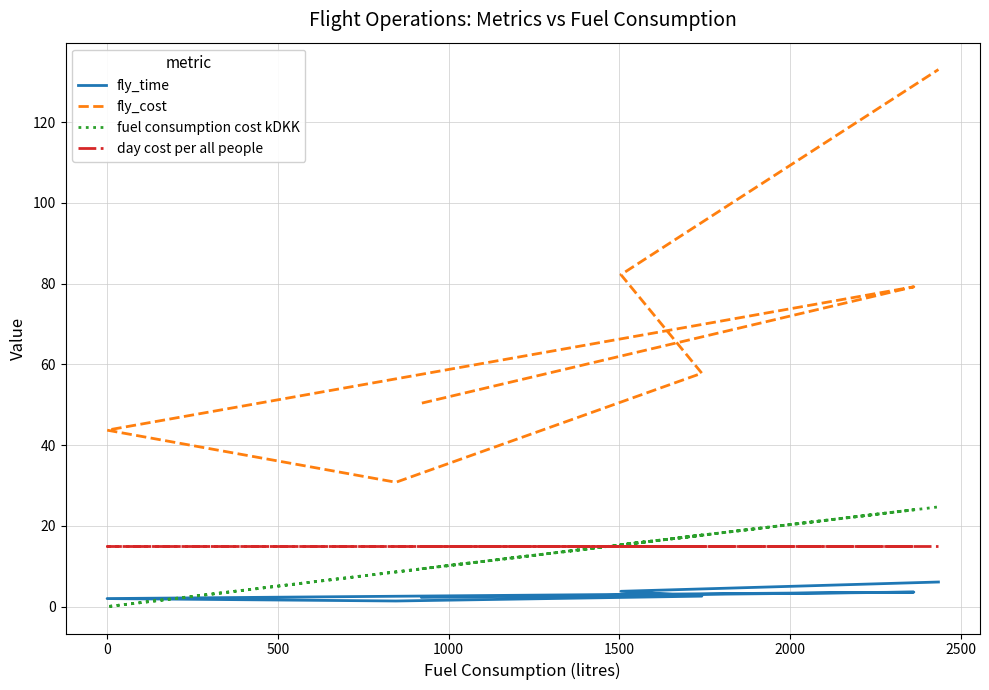

True or false: fly_time and fly_cost intersect in this chart.

False